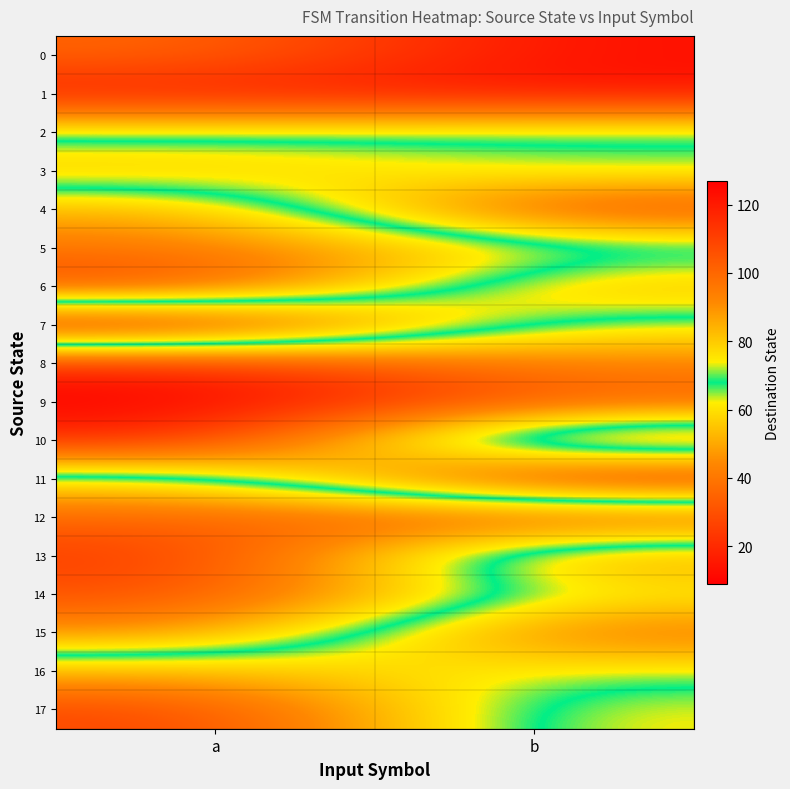

Reading left to right, what are all the values shown in this chart?

0: a=36	b=13
1: a=16	b=14
2: a=67	b=71
3: a=83	b=68
4: a=50	b=111
5: a=40	b=59
6: a=24	b=86
7: a=127	b=62
8: a=18	b=44
9: a=9	b=33
10: a=18	b=102
11: a=77	b=12
12: a=100	b=109
13: a=113	b=44
14: a=107	b=64
15: a=92	b=37
16: a=52	b=65
17: a=26	b=76